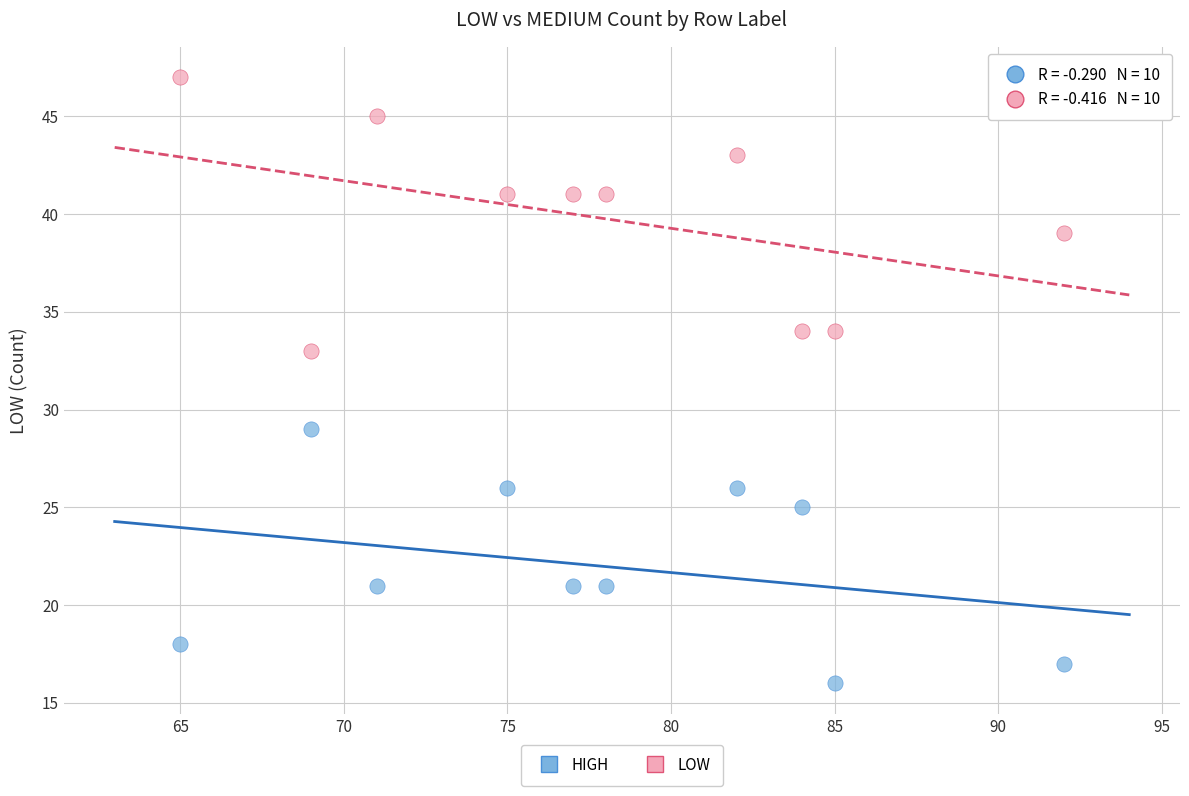

Which series has the widest spread of Y values?

LOW